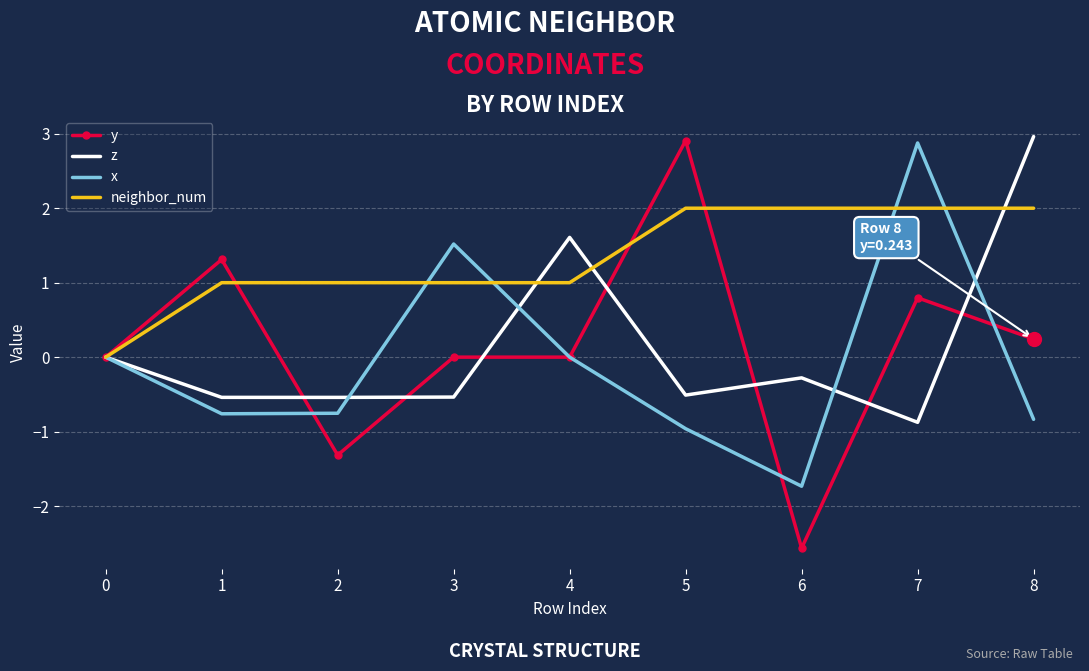

Which series has the largest total across all categories?

neighbor_num